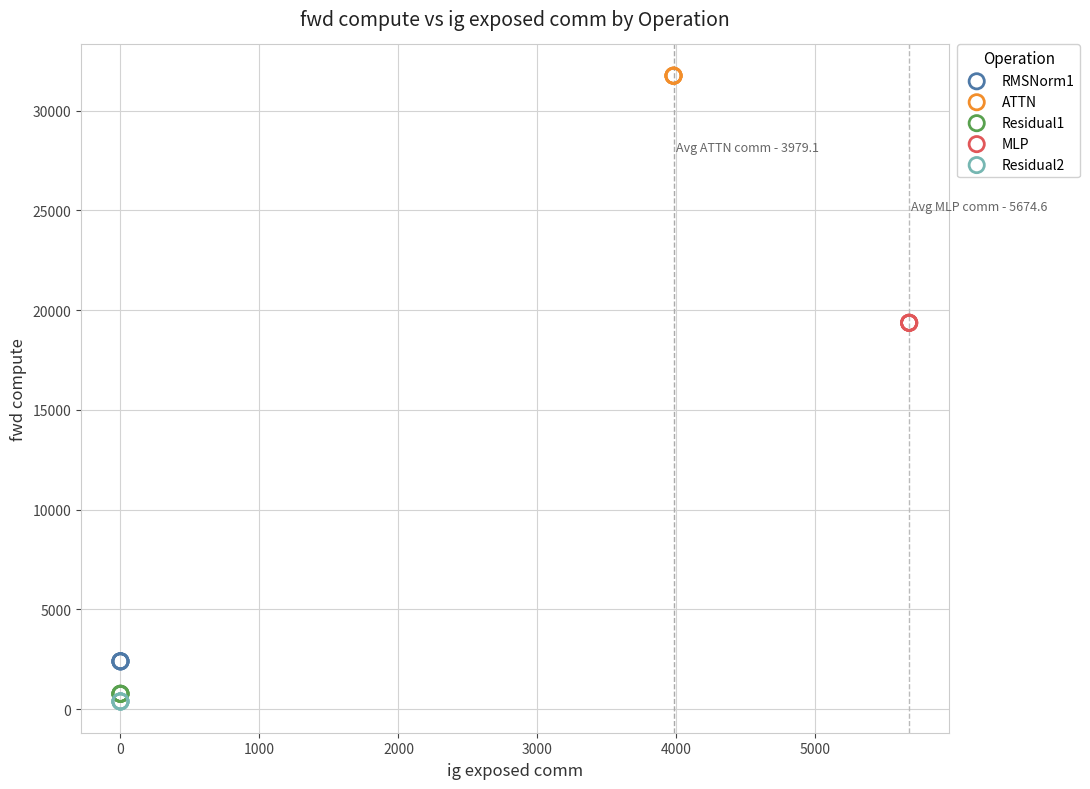

What are all the series names shown in the legend?

RMSNorm1, ATTN, Residual1, MLP, Residual2